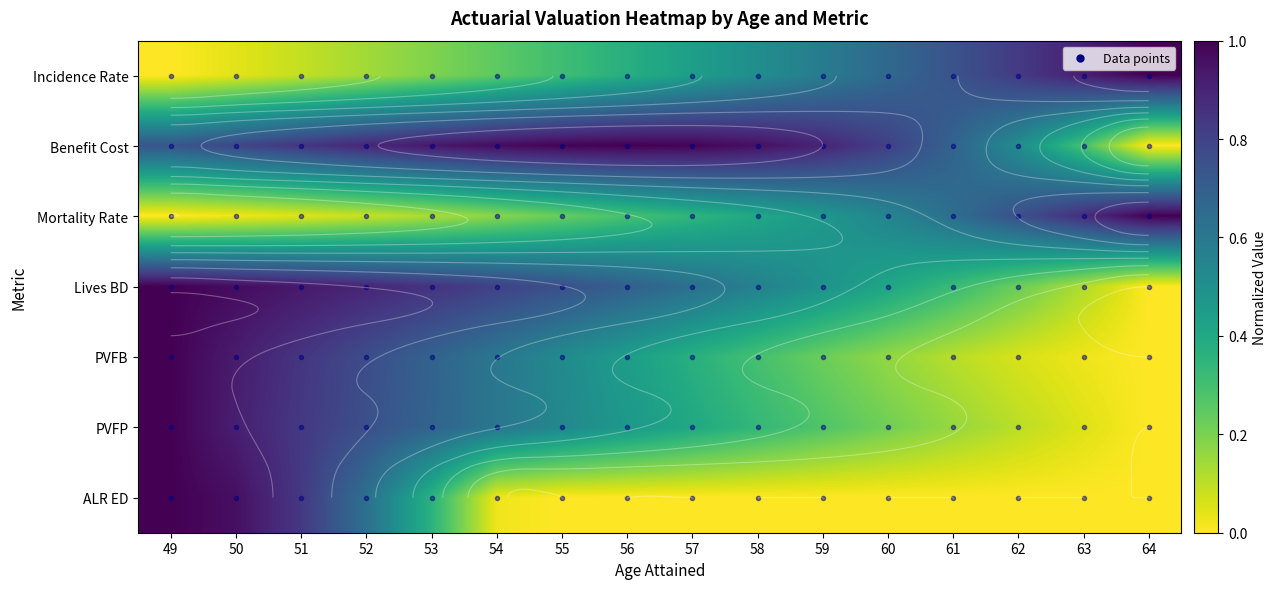

What is the difference between the highest and lowest values at 59?

0.9